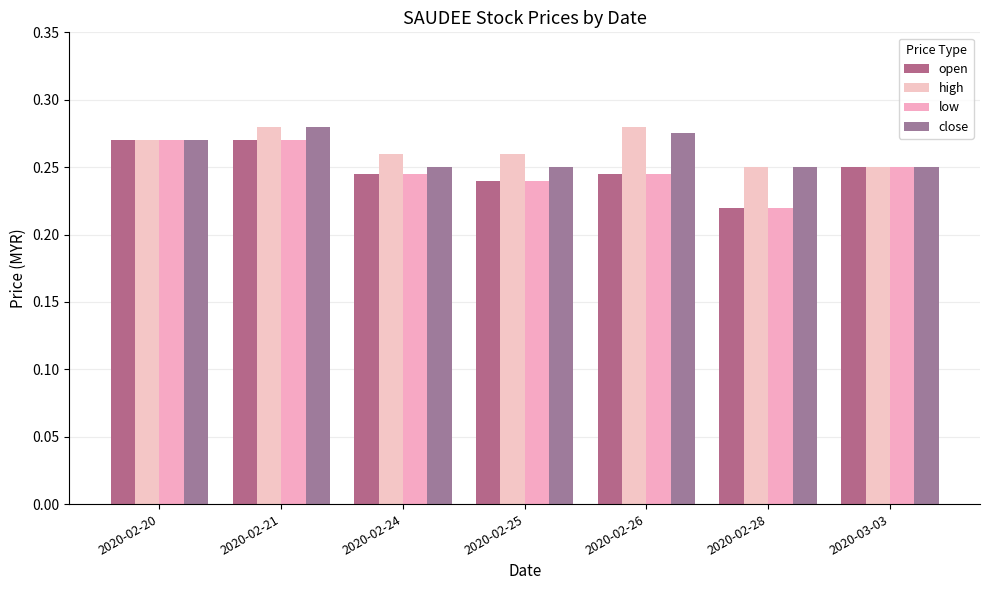

Is the value of low at 2020-03-03 greater than the value of open at 2020-02-20?

No